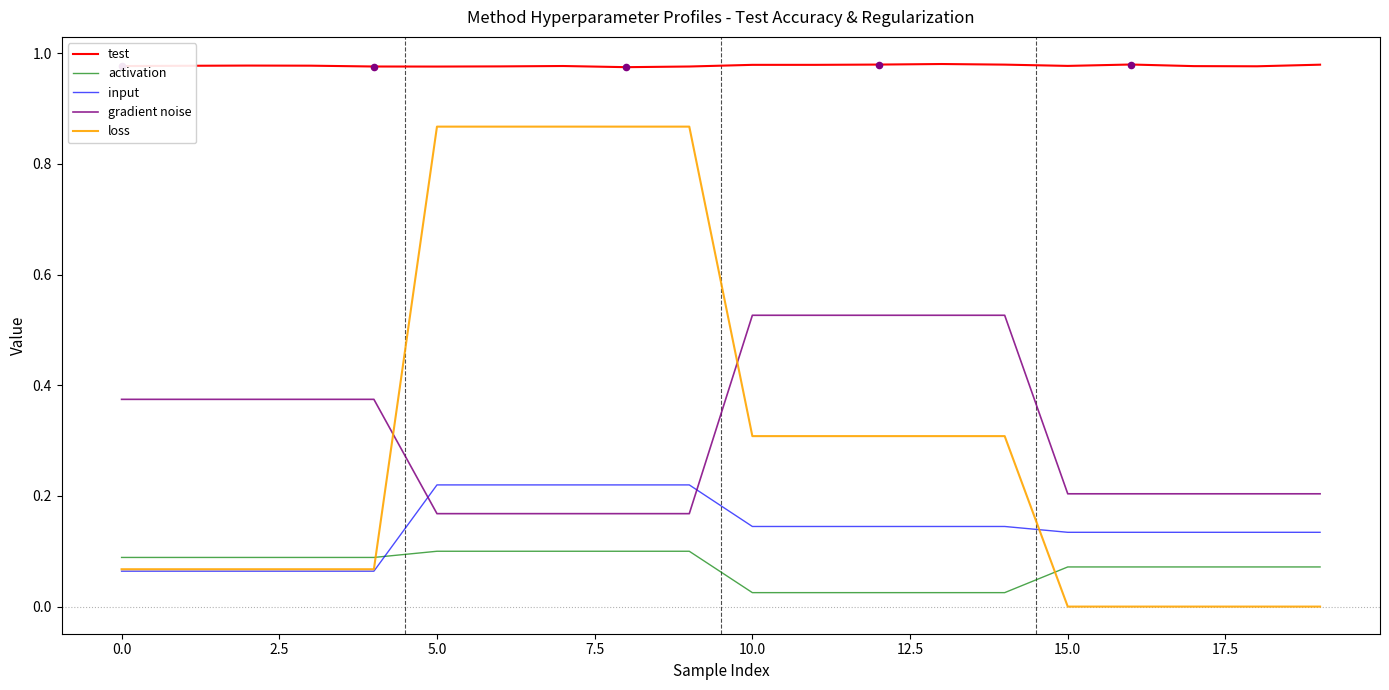

Which series has the largest total across all categories?

test